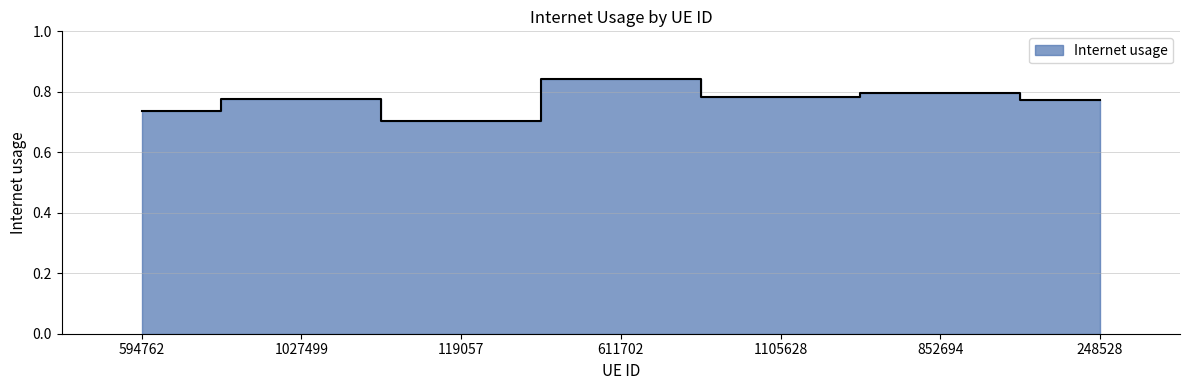

The value at 852694 is 0.2. True or false?

False